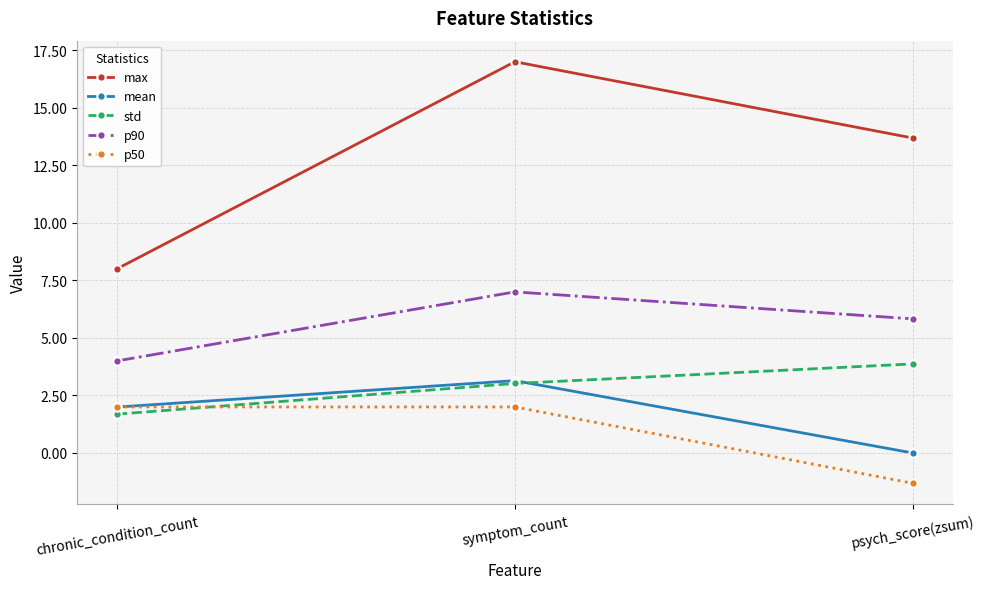

What is the minimum value for std?

1.7